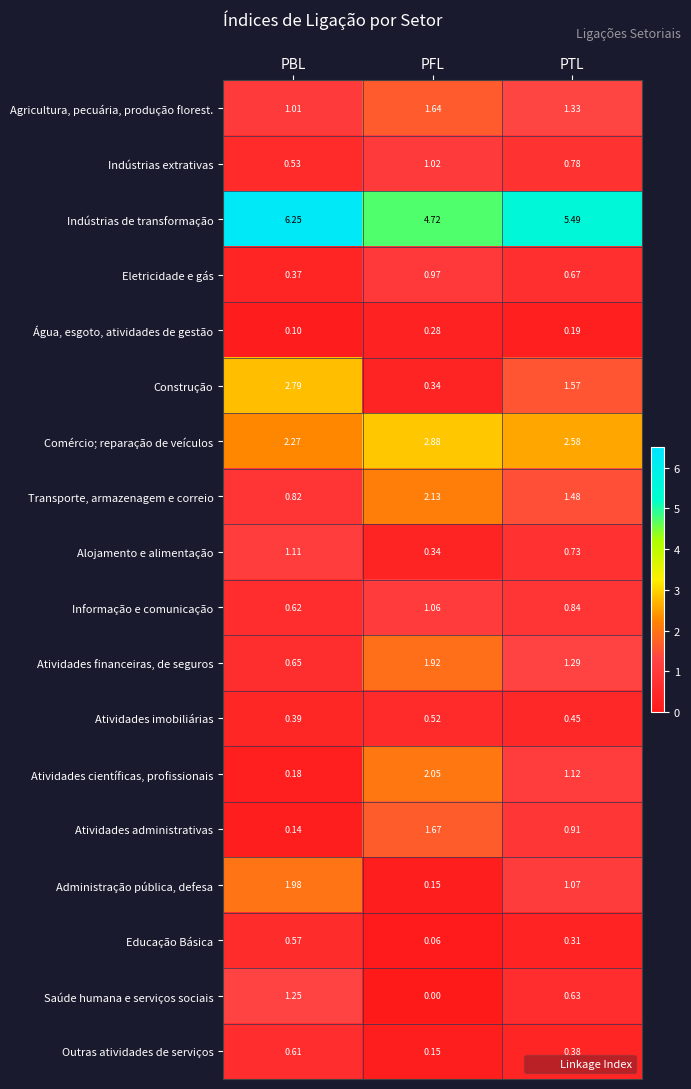

Between PBL and PTL, which series saw the biggest shift?

Construção